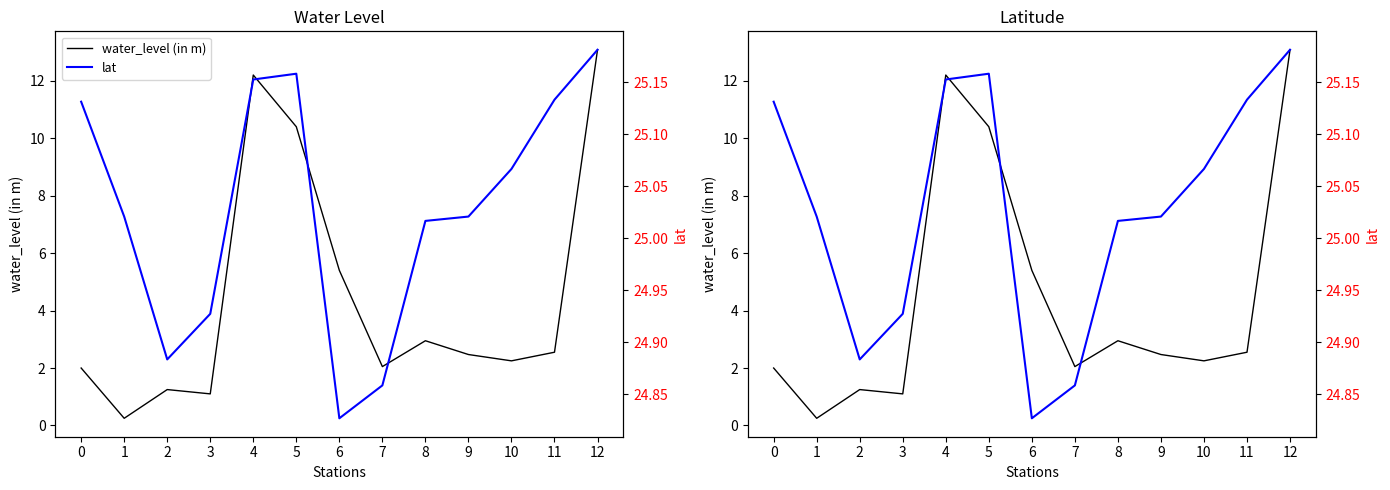

True or false: water_level (in m) and lat cross at least once.

False